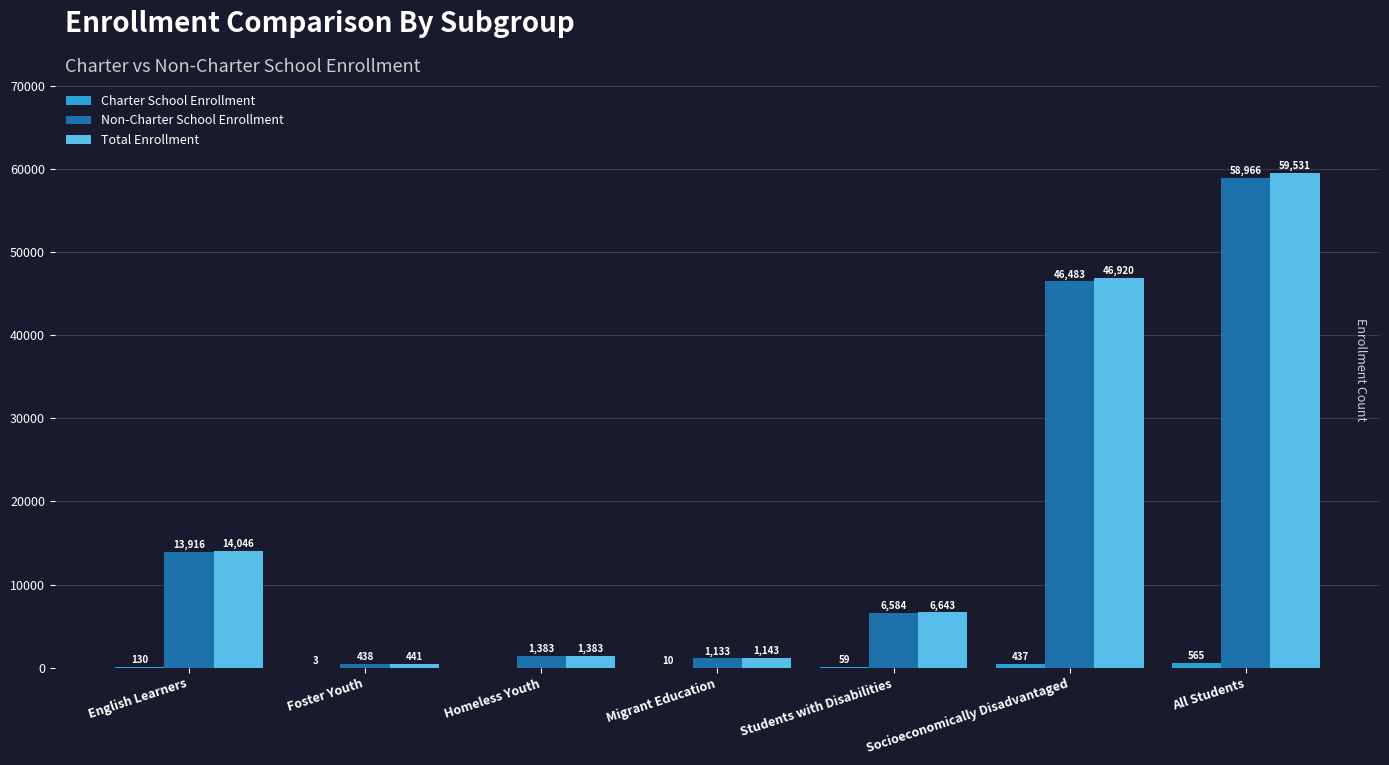

The Total Enrollment series shows 59531 at All Students. True or false?

True